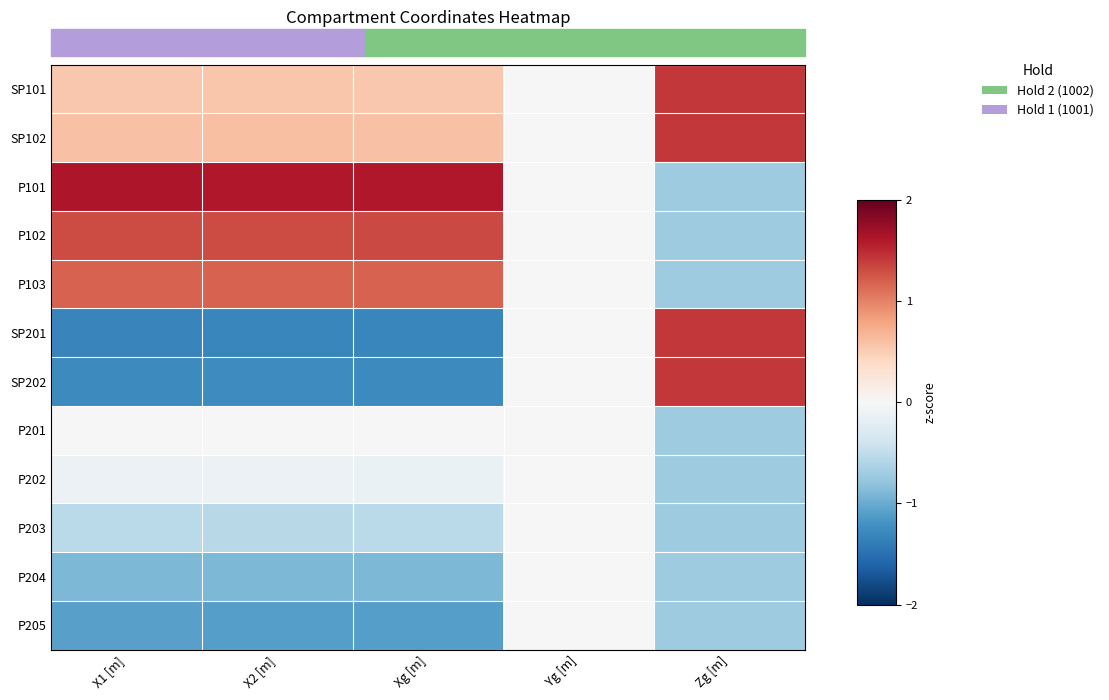

Which label corresponds to the largest value in the chart?

X1 [m]